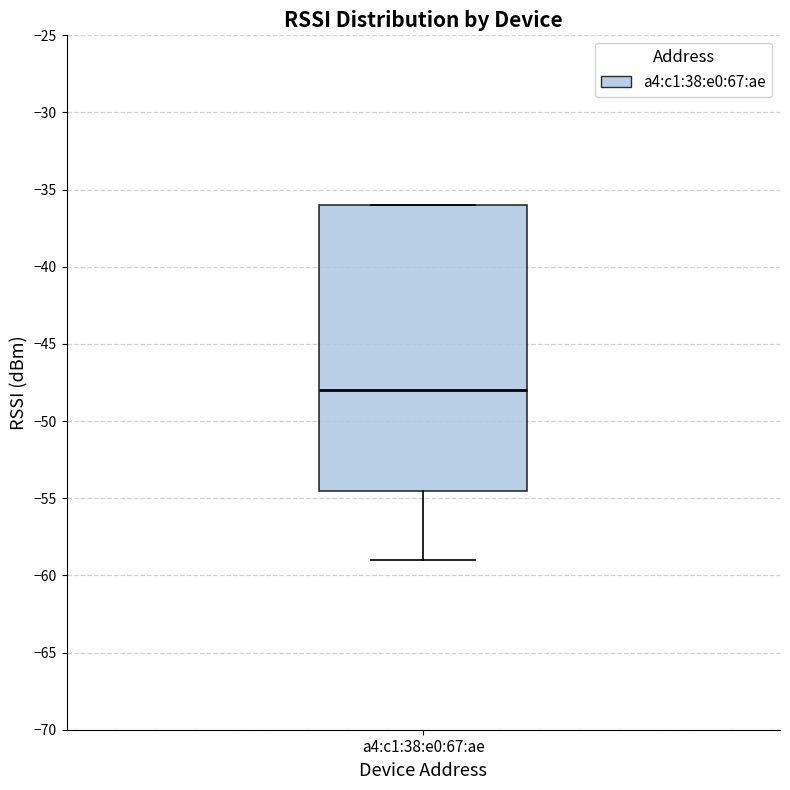

Read this box plot against the y-axis: the position of the median line, the range covered by the box, and the ends of both whiskers. The values are not printed on the chart, so give them approximately, as read against the axis.

median -48.0, box -54.5 to -36.0, whiskers -59.0 to -36.0